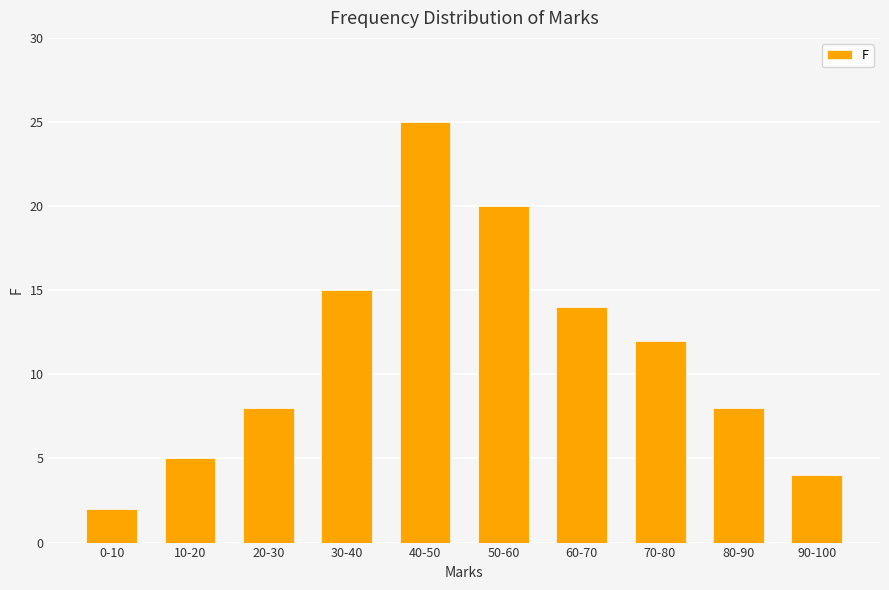

The chart shows a value of 11 at 50-60. True or false?

False